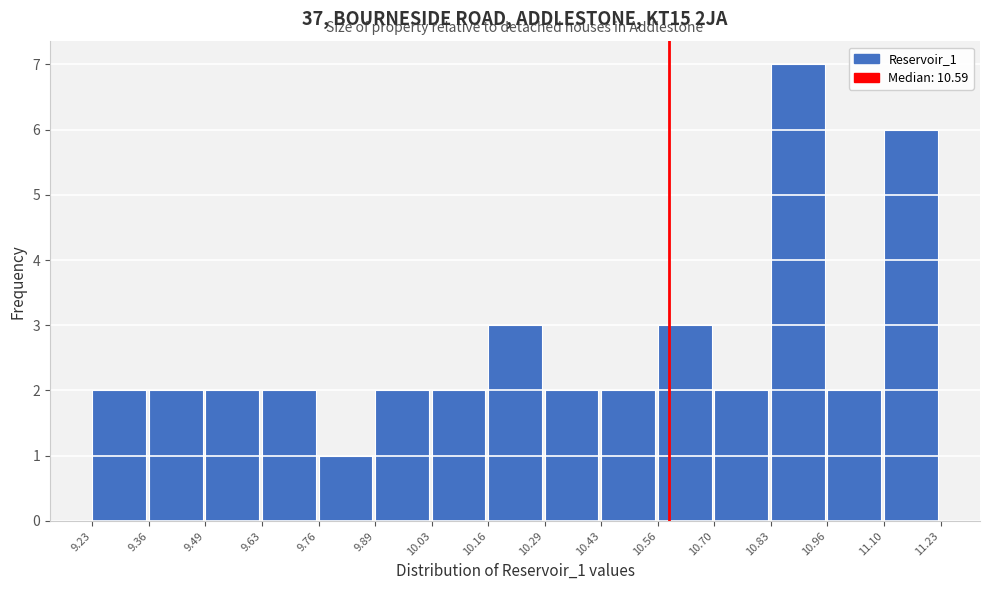

What is the height of the bar covering 9.89 to 10.03 on the x-axis? The values are not printed on the chart, so give them approximately, as read against the axis.

2